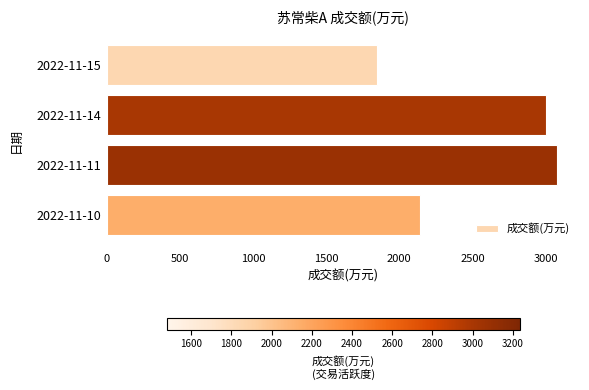

What is the sum of all values?

10075